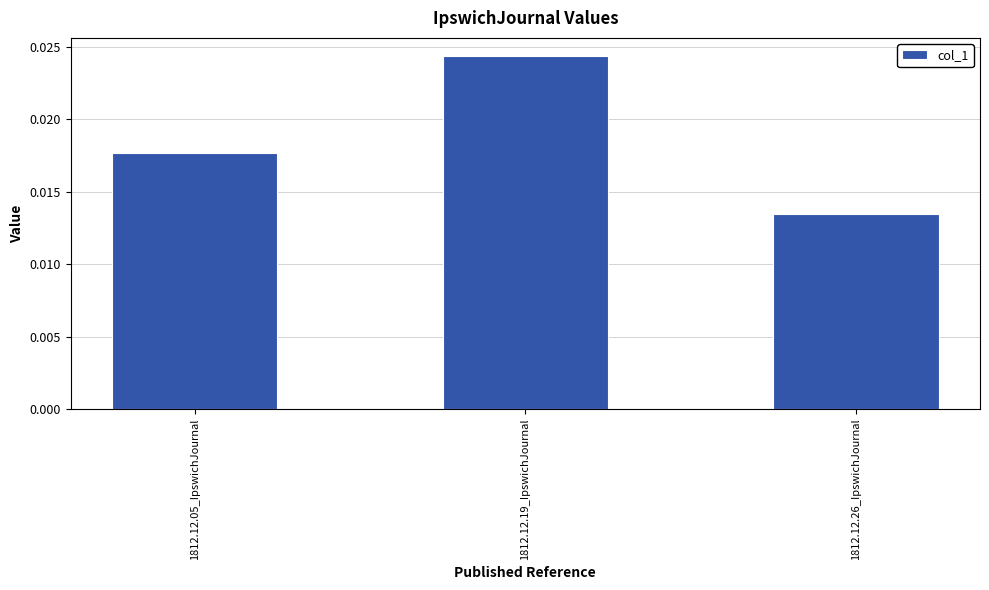

What position from the right is 1812.12.26_IpswichJournal?

1